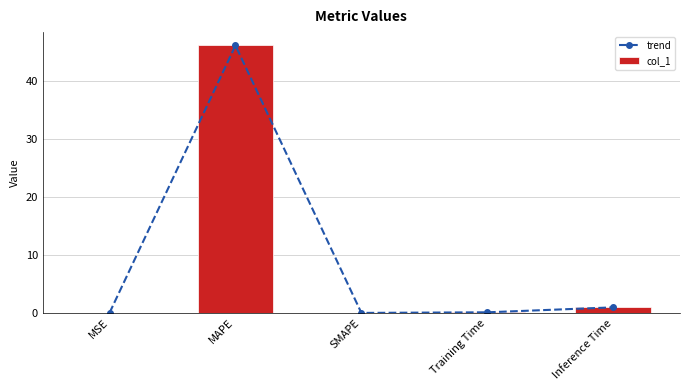

What is the label of the 2nd bar from the left?

MAPE